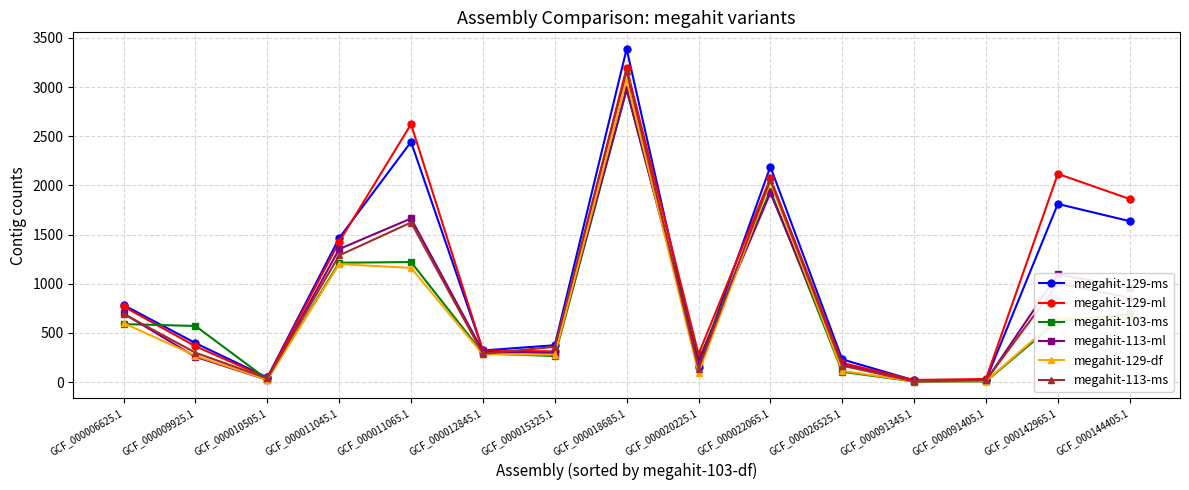

Is it true that megahit-129-ms equals 5961 at GCF_000018685.1?

False